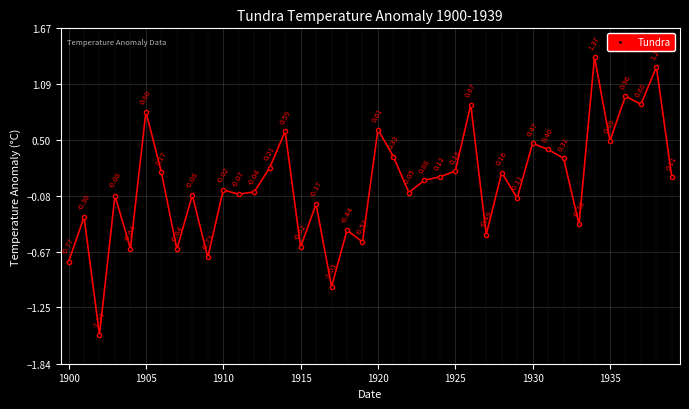

What is the difference between the maximum and minimum values?

2.9